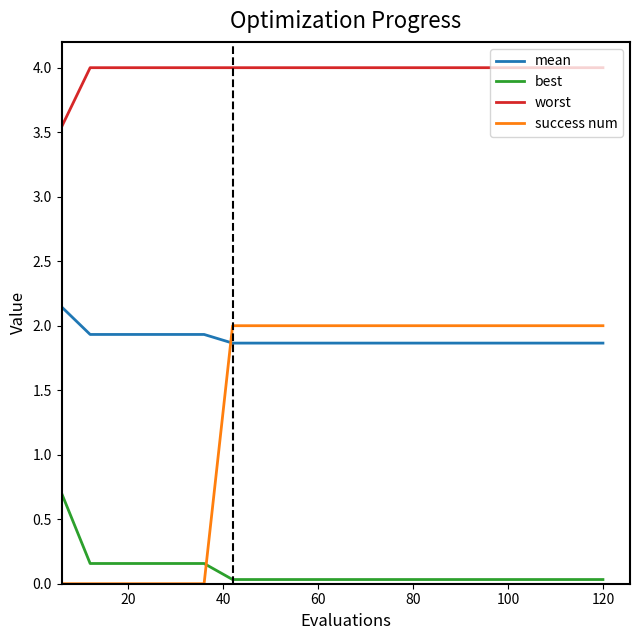

What is the maximum value for best?

0.7